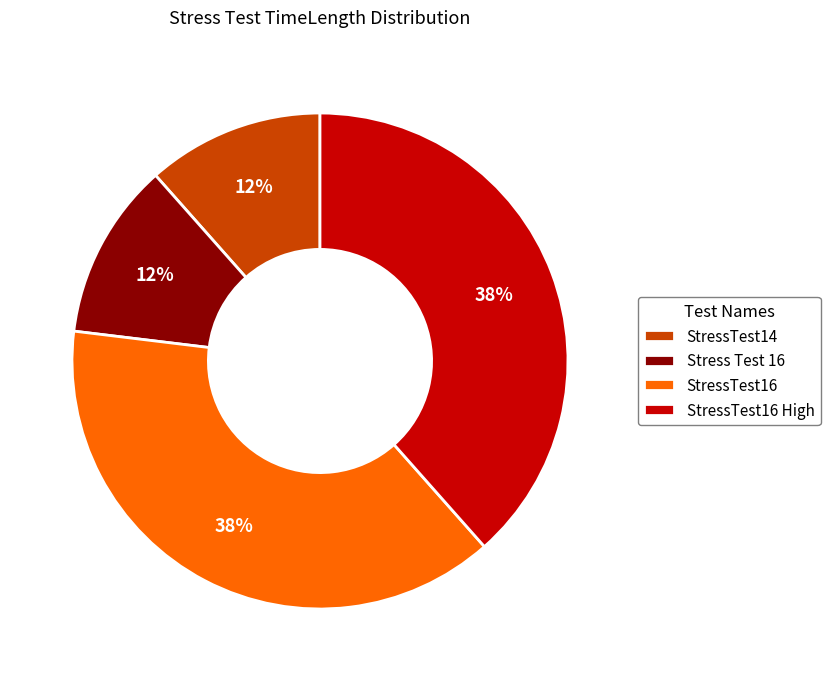

True or false: StressTest14 accounts for 4% of the total.

False